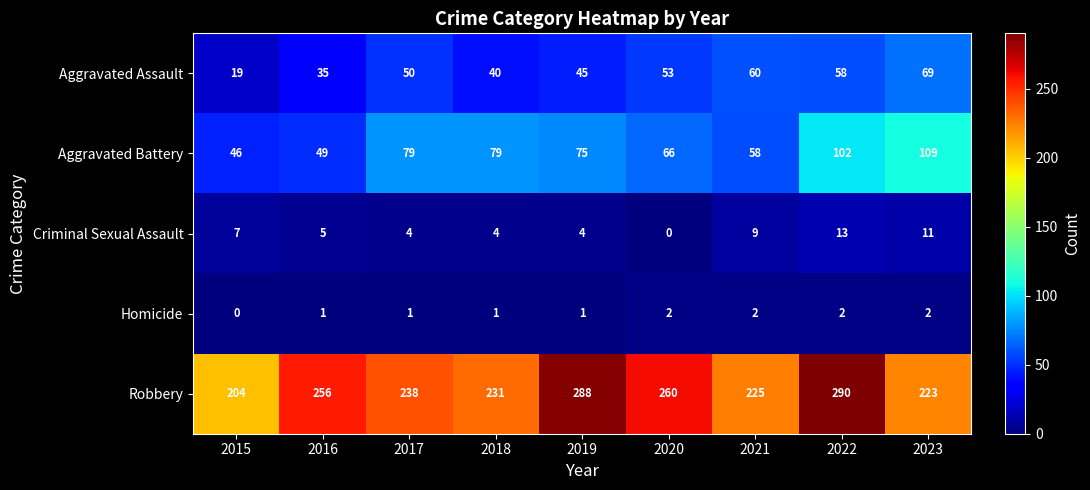

What is the greatest value displayed?

290